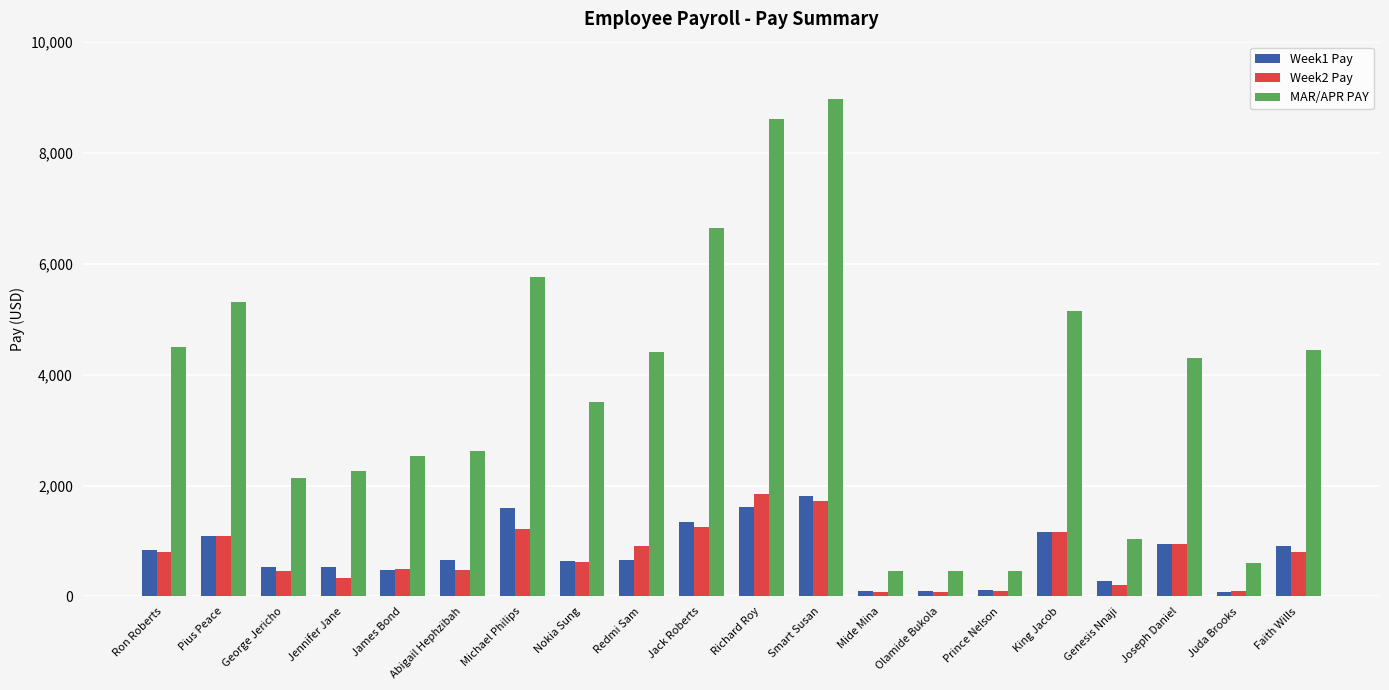

How many bars are there in each group?

3